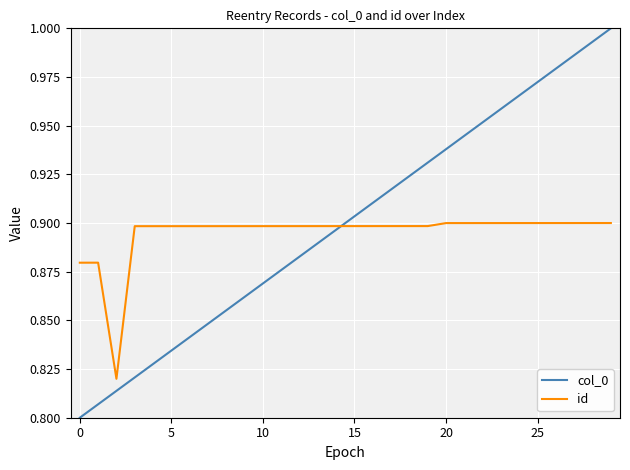

List the series in order of their peak value, highest first.

col_0, id